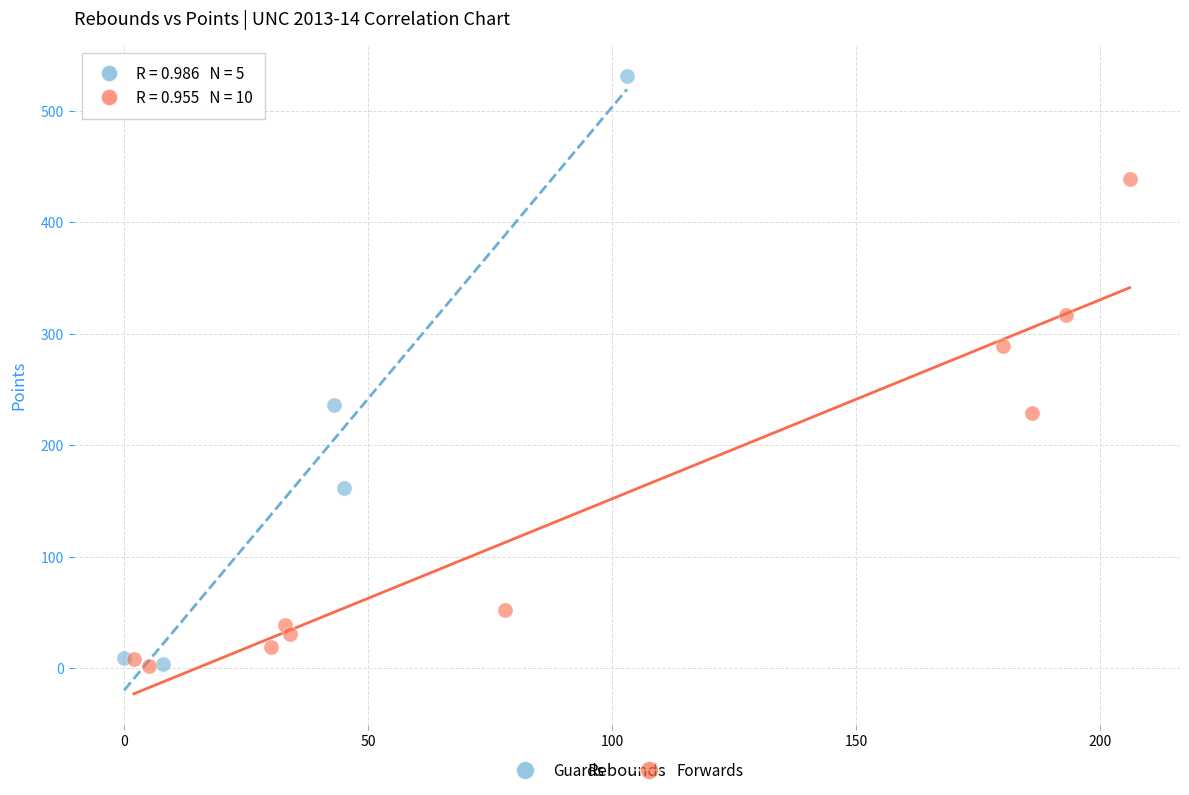

Which series contains the highest Y value?

Guards